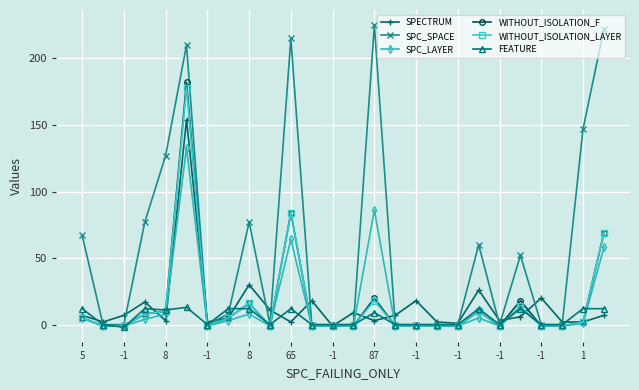

How many data points does each series have?

26